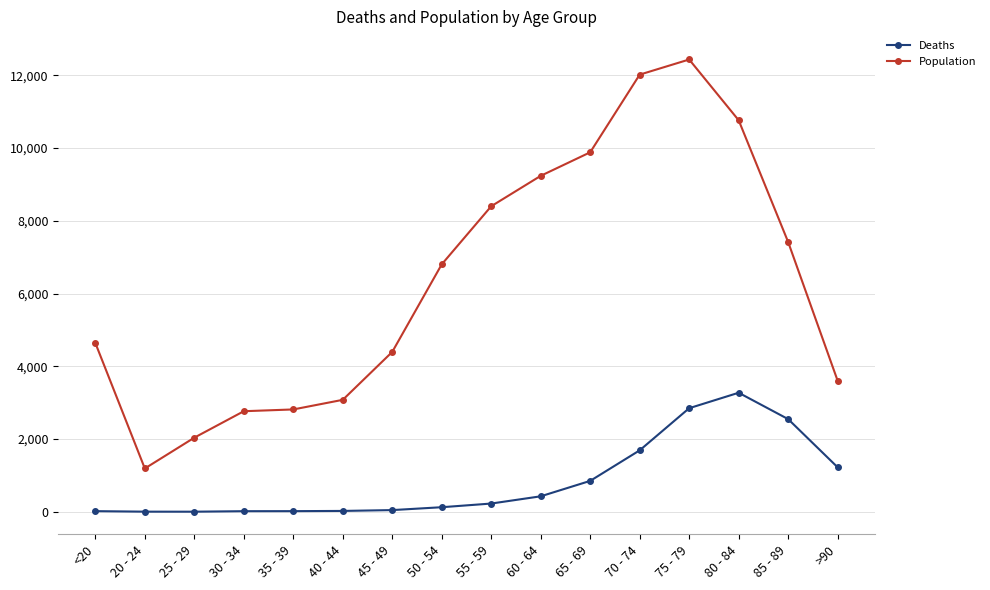

Read the Population value at 50 - 54, to the nearest 50.

6800